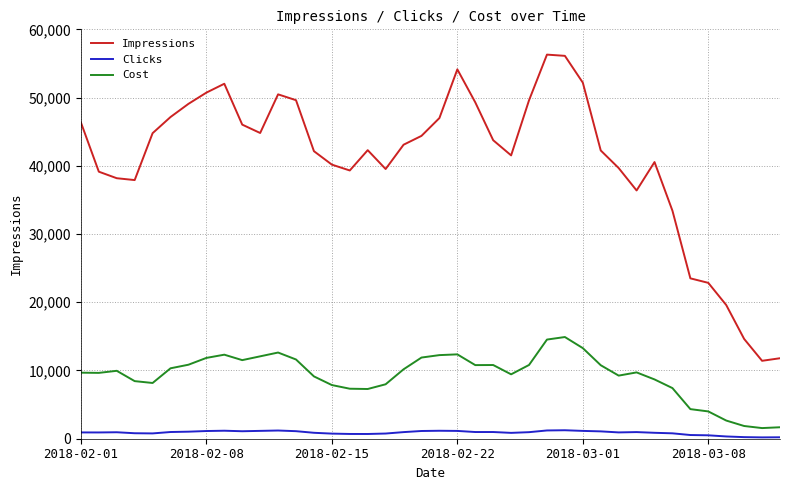

In Cost, how many points are lower than both neighbors (excluding endpoints)?

8